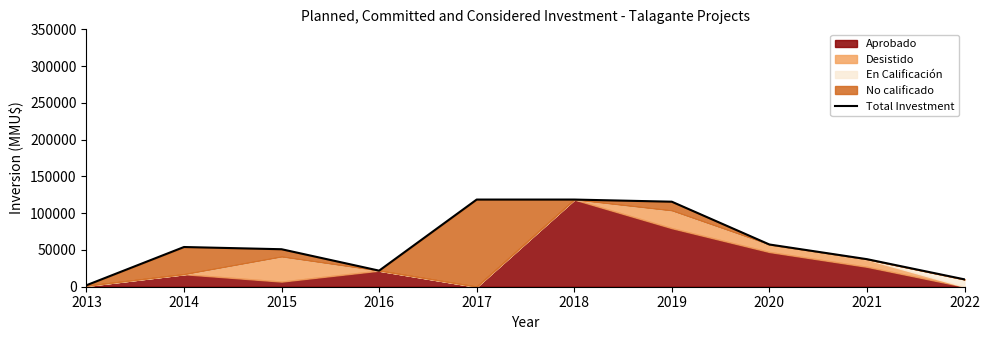

At which label does the data first exceed 54000?

2017